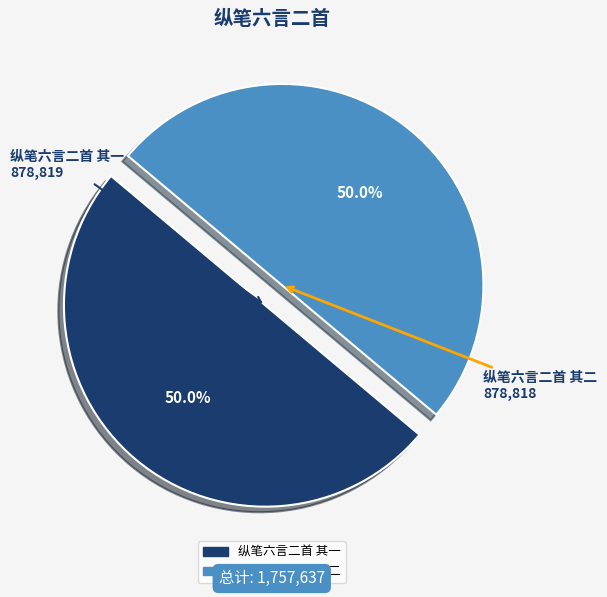

Combined, what portion of the pie is 纵笔六言二首 其一 and 纵笔六言二首 其二?

100.0%